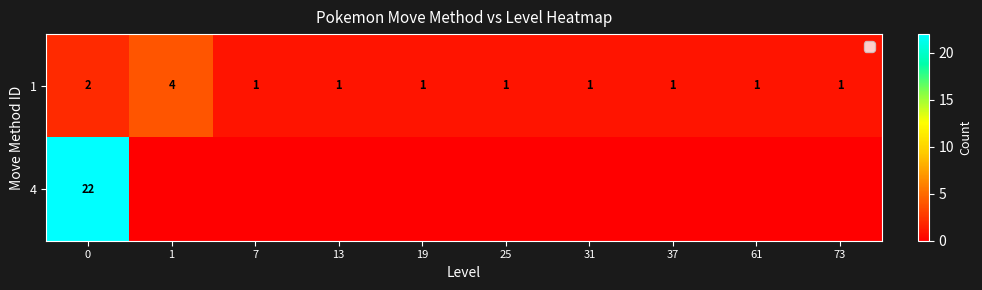

Is it true that 1 equals 4 at 1?

True